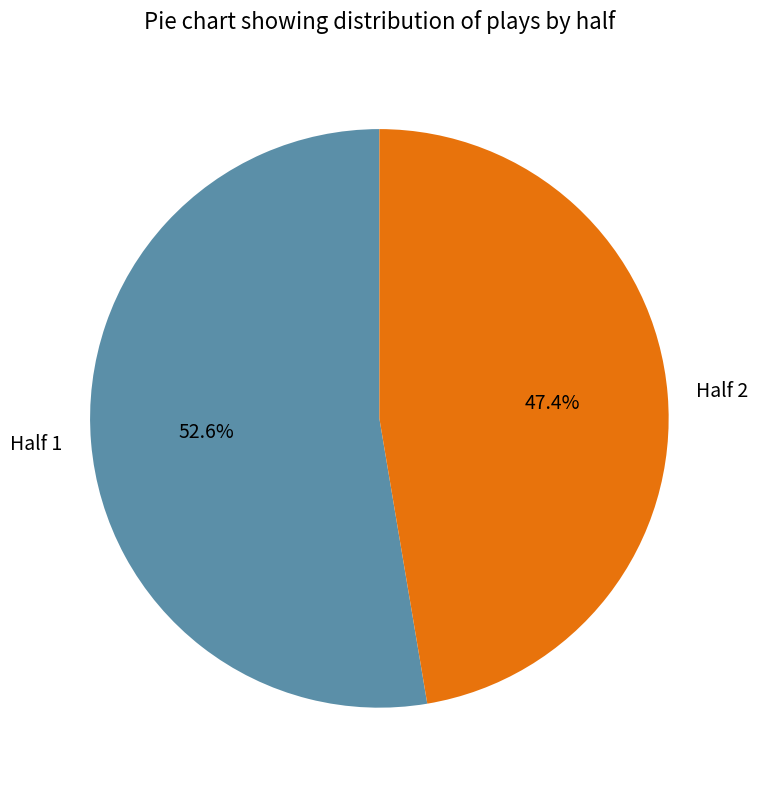

Between Half 1 and Half 2, which is larger?

Half 1